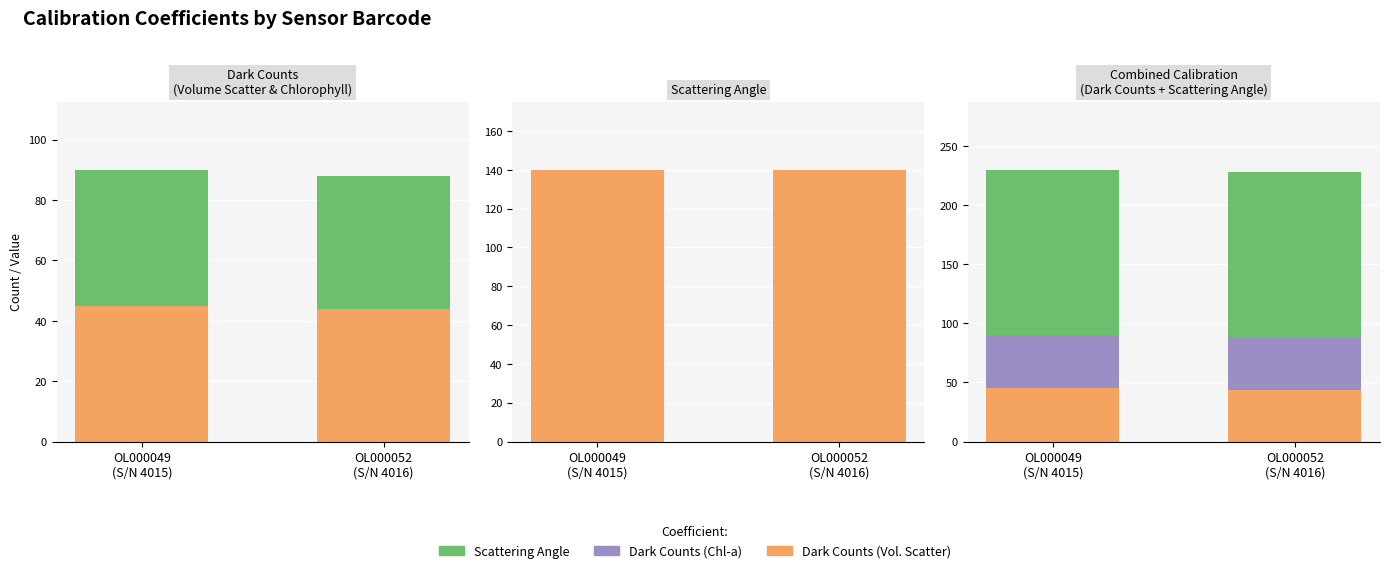

At which label does Dark Counts (Vol. Scatter) reach its peak?

OL000049
(S/N 4015)